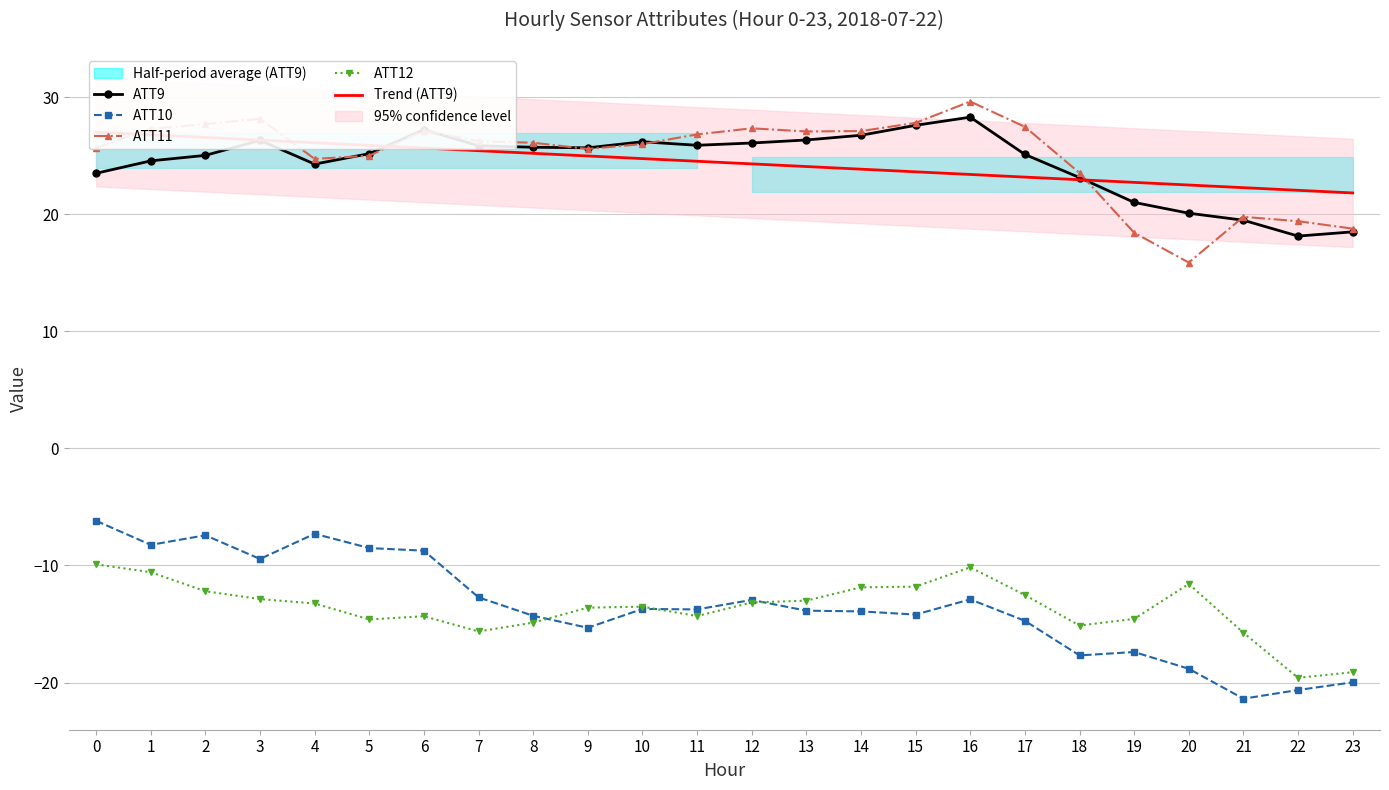

Reading right to left, transcribe all the data shown in this chart.

ATT9: 18.5	18.1	19.5	20.1	21.0	23.1	25.1	28.3	27.6	26.8	26.4	26.1	25.9	26.2	25.7	25.7	25.9	27.2	25.2	24.3	26.3	25.0	24.6	23.5
ATT10: -20.0	-20.6	-21.4	-18.8	-17.4	-17.7	-14.7	-12.9	-14.2	-13.9	-13.9	-12.9	-13.8	-13.7	-15.3	-14.3	-12.7	-8.7	-8.5	-7.3	-9.4	-7.4	-8.2	-6.2
ATT11: 18.8	19.4	19.8	15.9	18.4	23.5	27.5	29.6	27.8	27.1	27.1	27.4	26.8	26.0	25.6	26.1	26.2	27.2	25.0	24.7	28.2	27.7	27.3	25.7
ATT12: -19.1	-19.6	-15.7	-11.6	-14.6	-15.1	-12.5	-10.2	-11.8	-11.9	-13.0	-13.2	-14.3	-13.5	-13.6	-14.9	-15.6	-14.3	-14.6	-13.2	-12.9	-12.2	-10.6	-9.9
Trend (ATT9): 21.8	22.1	22.3	22.5	22.7	23.0	23.2	23.4	23.6	23.9	24.1	24.3	24.5	24.8	25.0	25.2	25.4	25.7	25.9	26.1	26.3	26.6	26.8	27.0